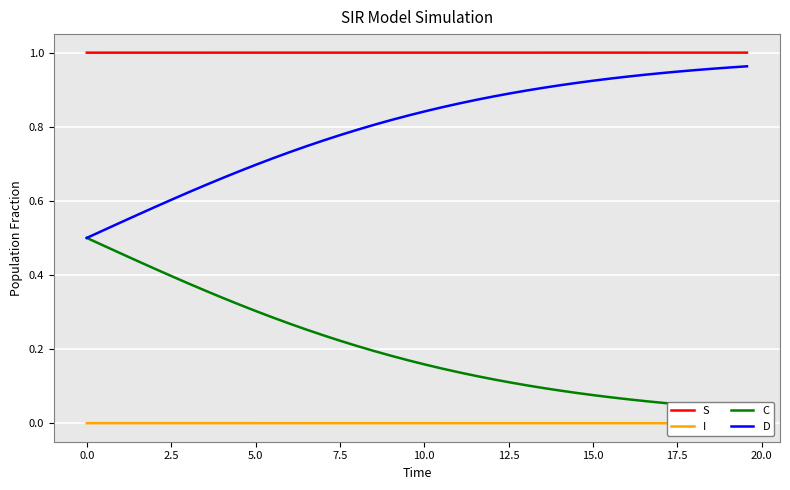

What is the difference between the second highest and minimum values in the D series?

0.5